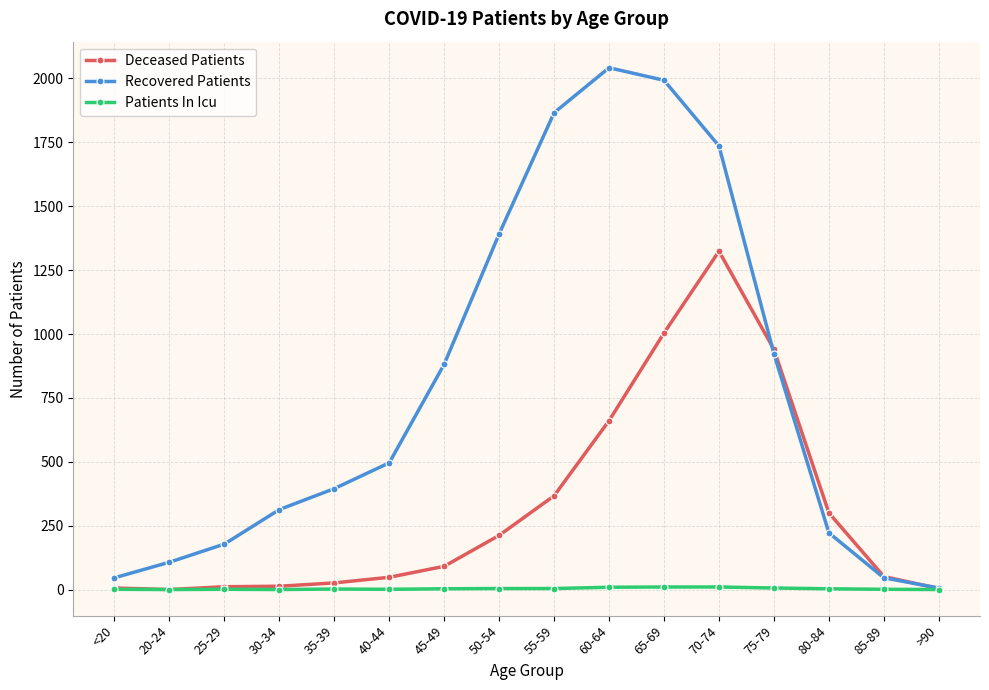

What is the label of the 12th point from the right?

35-39